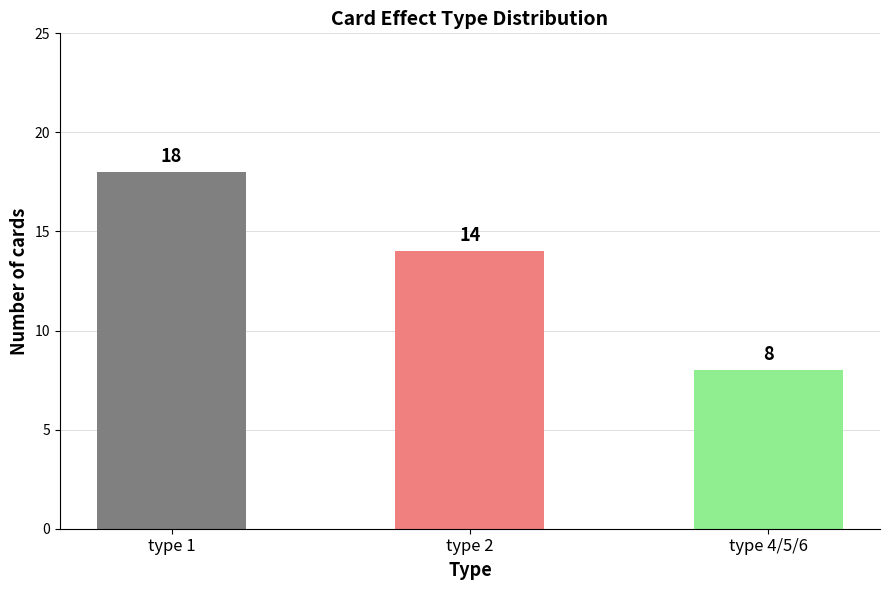

List the labels in order of value, largest first.

type 1, type 2, type 4/5/6